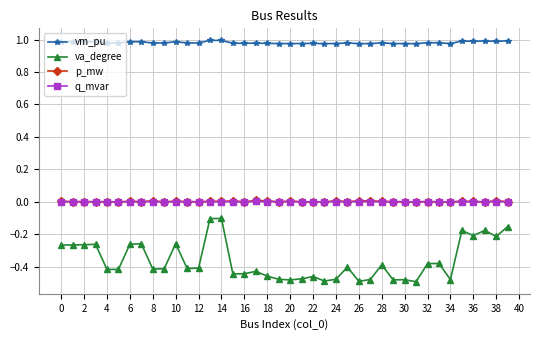

True or false: p_mw and va_degree cross at least once.

False